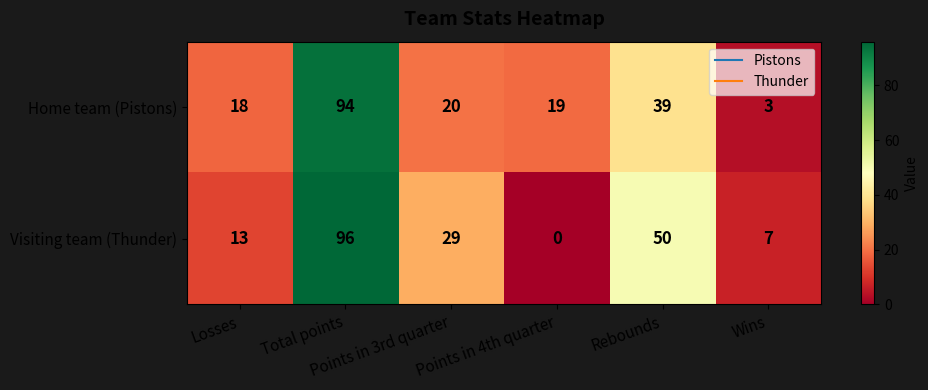

Which series has the largest total across all categories?

Visiting team (Thunder)